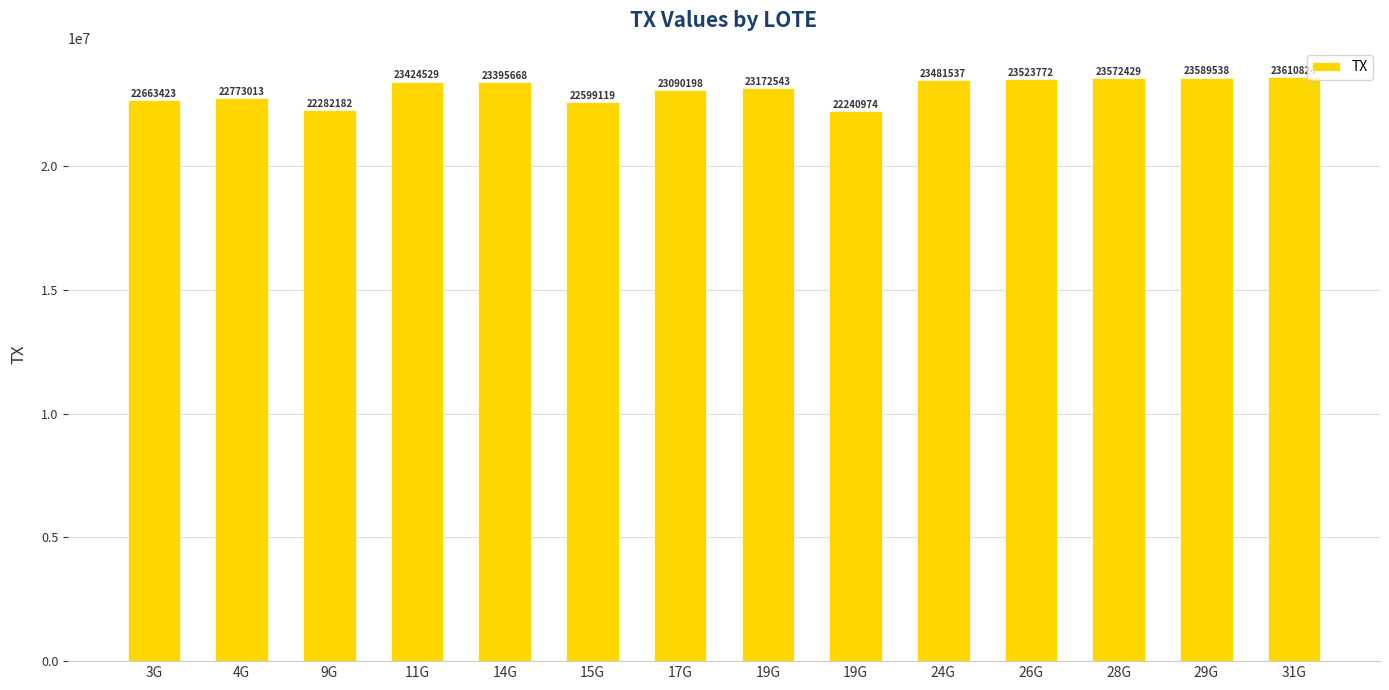

How many bars are there in total?

14